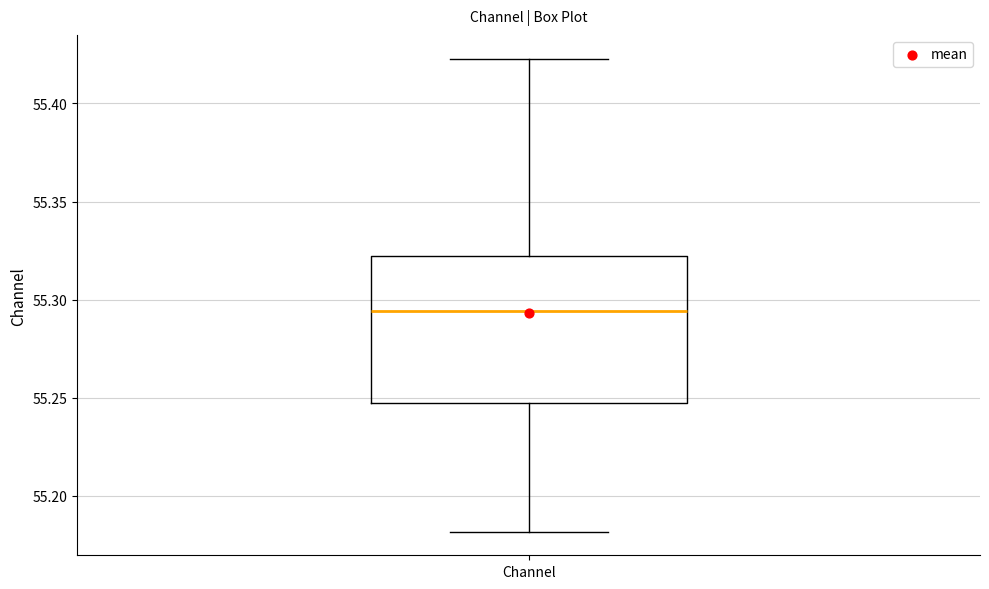

Transcribe this box plot: give where the median line is, the range the box spans, and where the two whiskers end, as read against the y-axis. The values are not printed on the chart, so give them approximately, as read against the axis.

median 55.295, box 55.245 to 55.320, whiskers 55.180 to 55.425